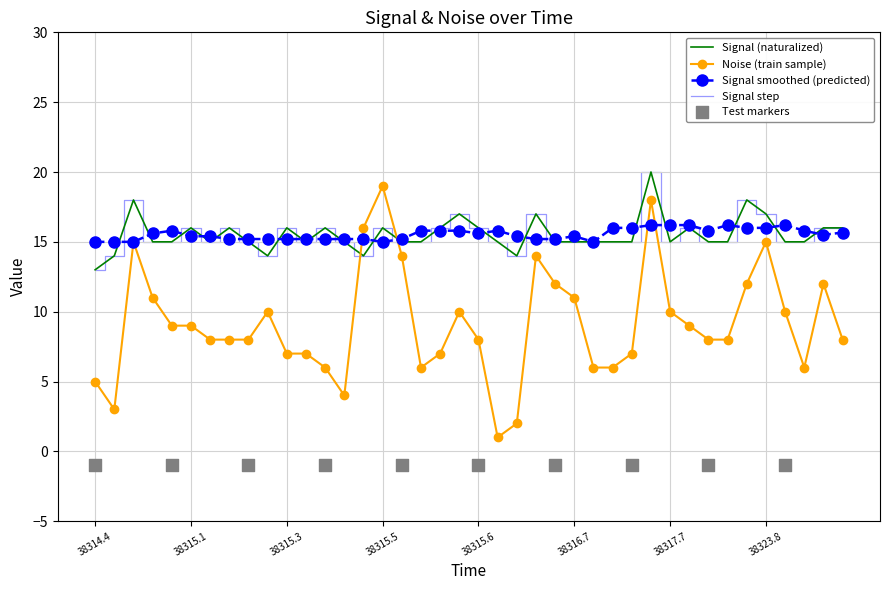

Which series reaches the maximum Y coordinate?

signal